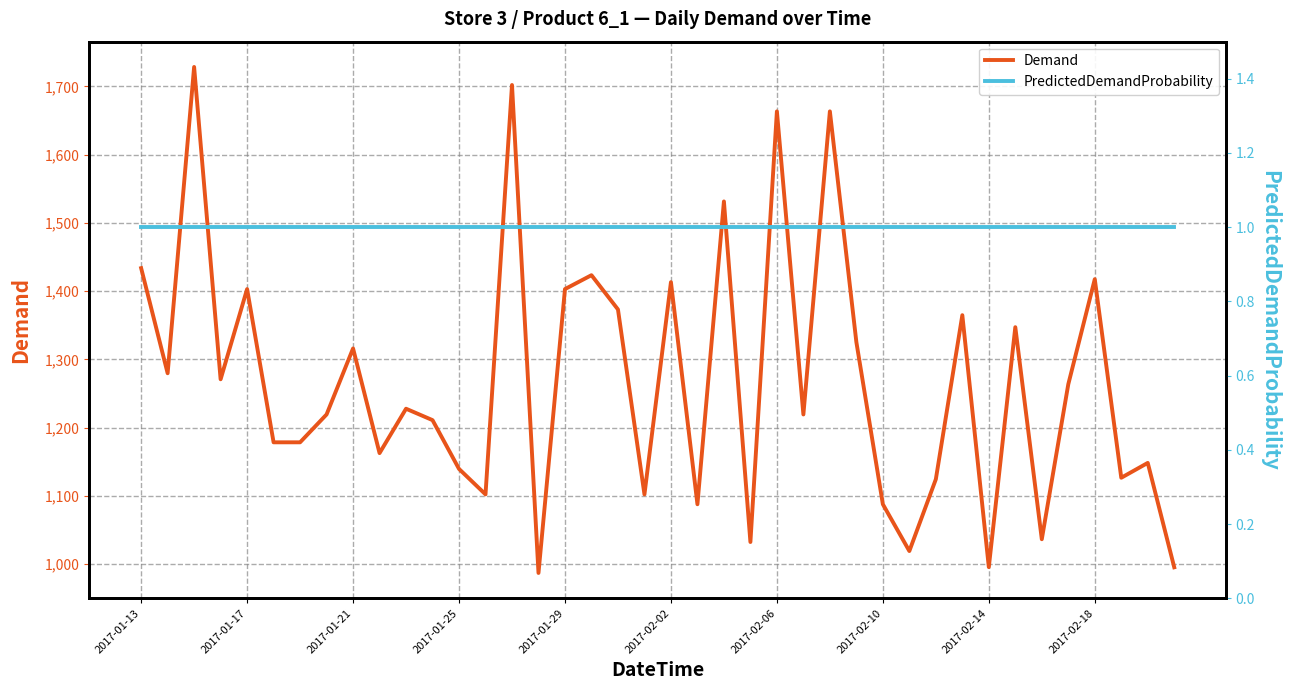

True or false: Demand and PredictedDemandProbability cross at least once.

False